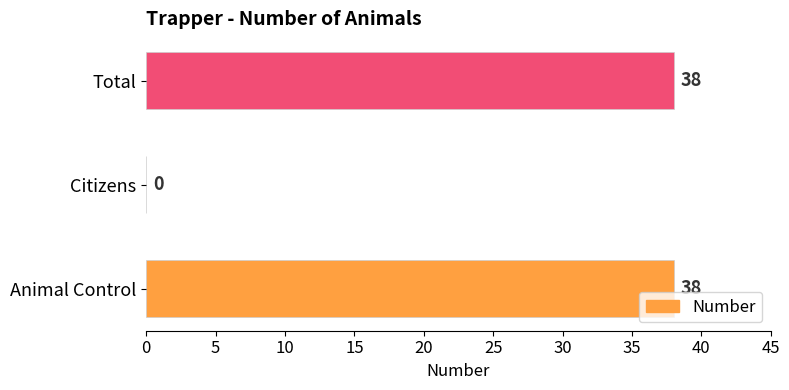

What is the change in value from Animal Control to Citizens?

-38